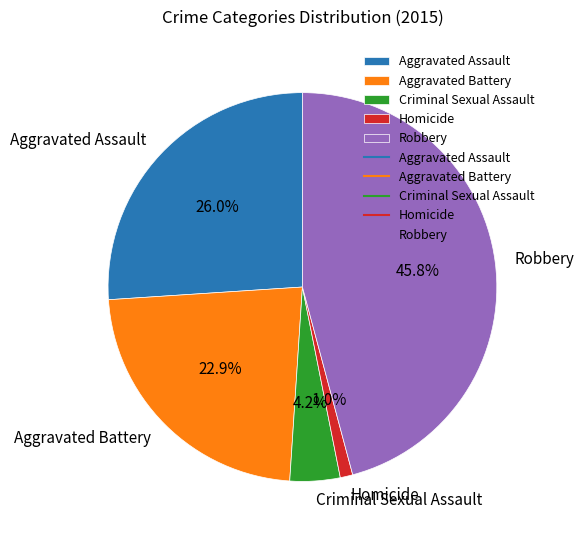

What percentage is NOT represented by Criminal Sexual Assault?

95.8%